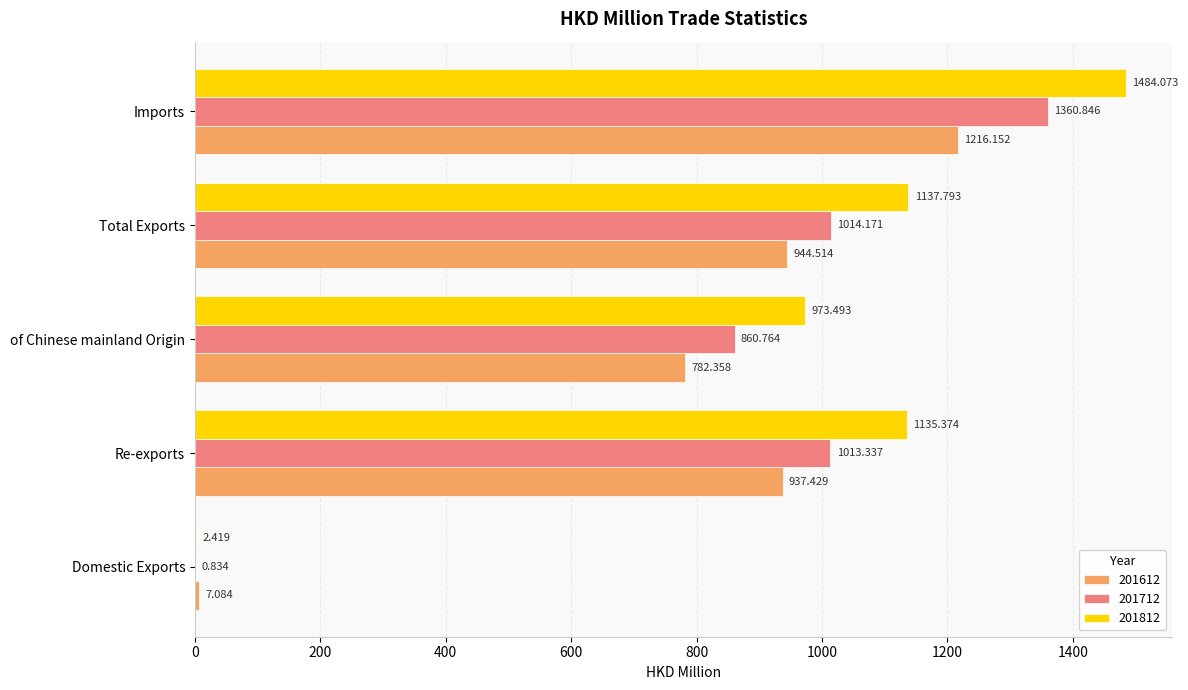

Is it true that 201612 equals 2015.7 at Imports?

False